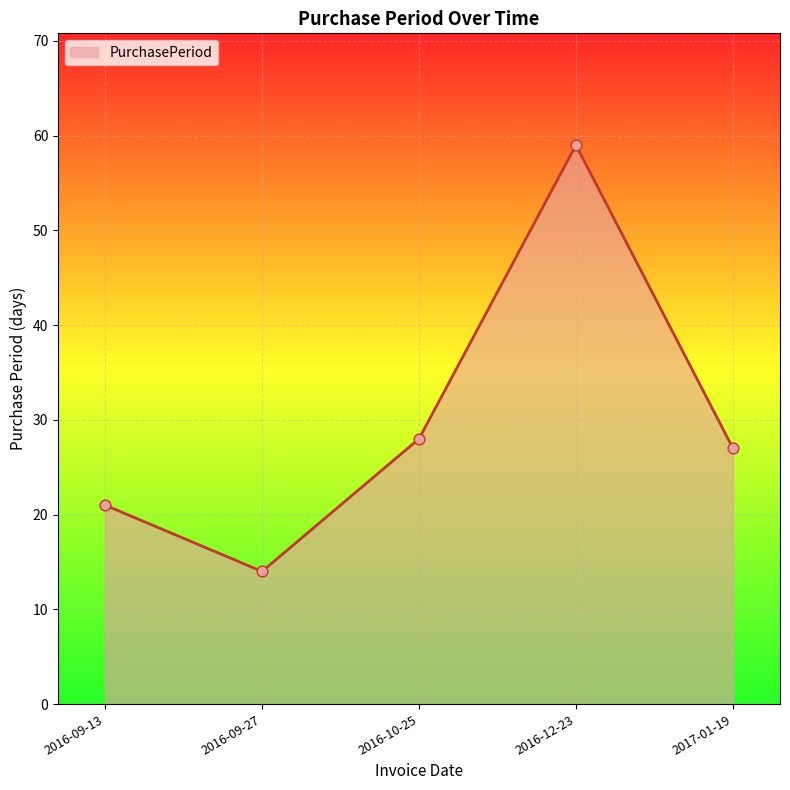

Which has a higher value, 2016-10-25 or 2017-01-19?

2016-10-25